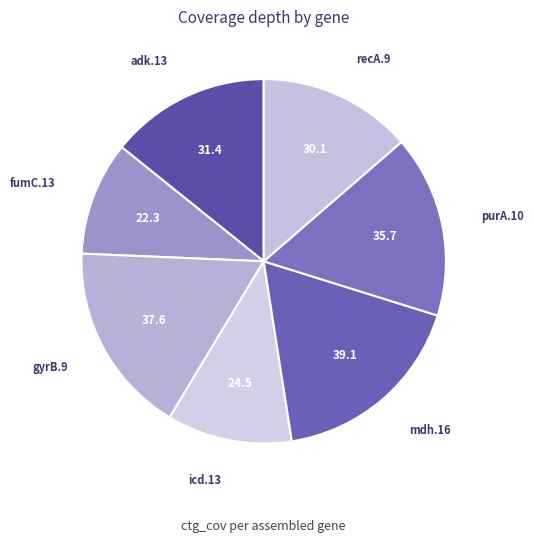

Which has a higher value, adk.13 or purA.10?

purA.10